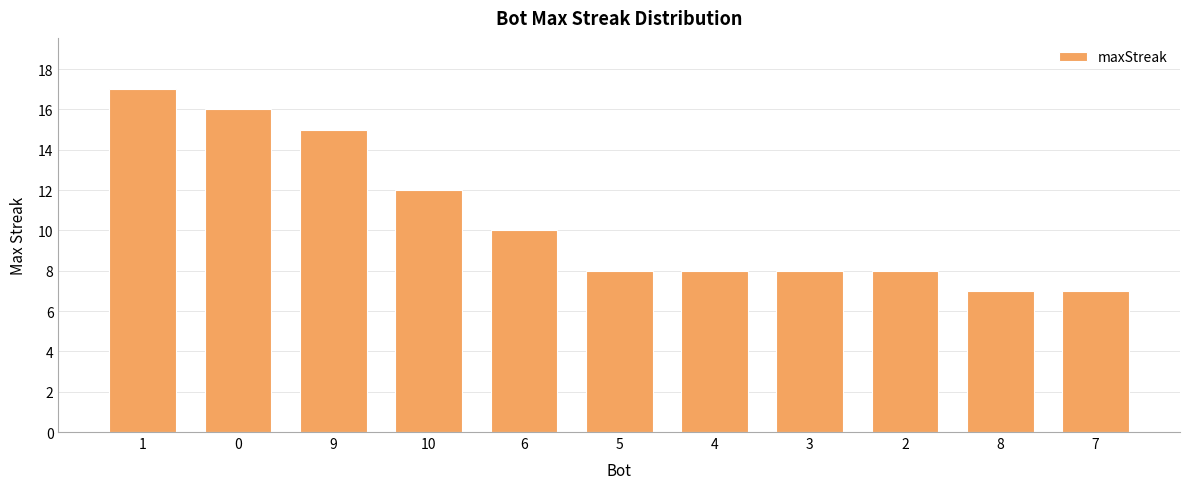

Approximately how many times larger is the value at 1 compared to 5?

2.1